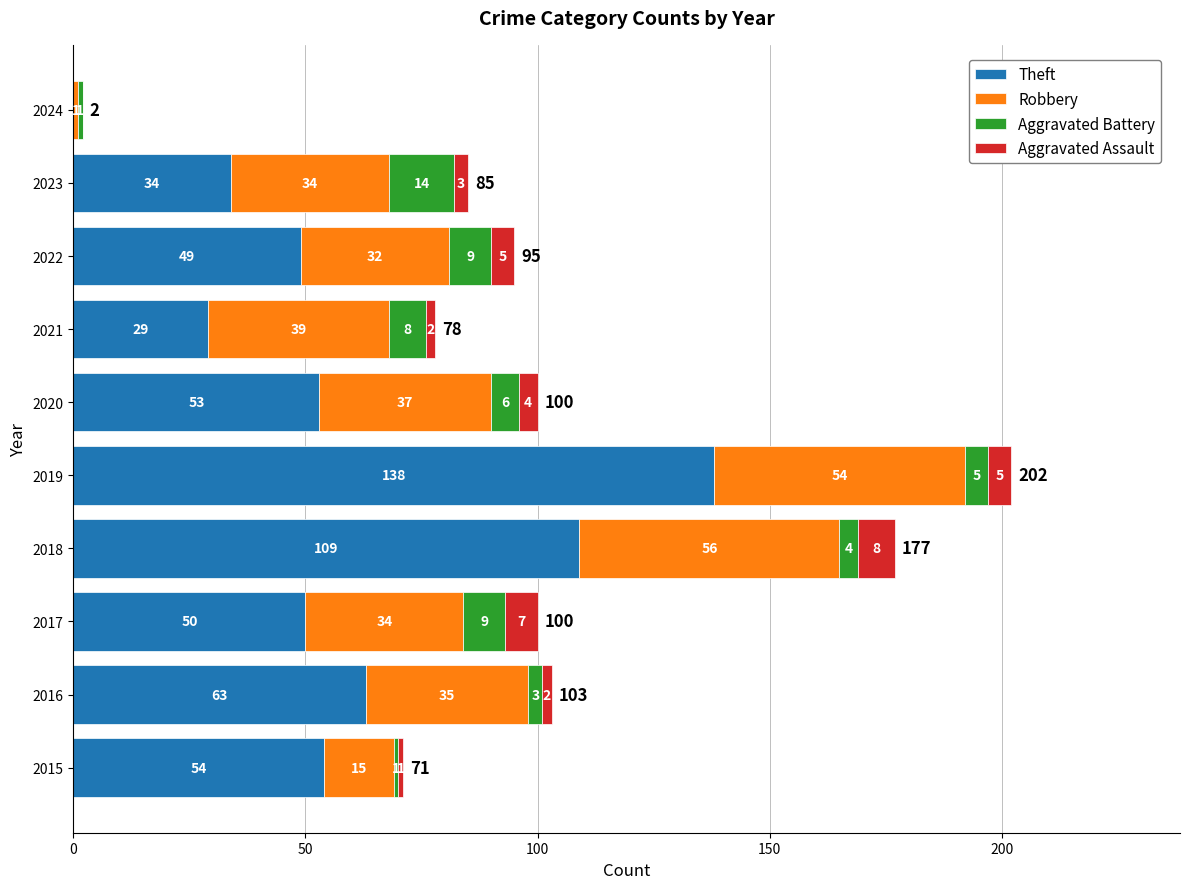

At which label does Theft reach its peak?

2019